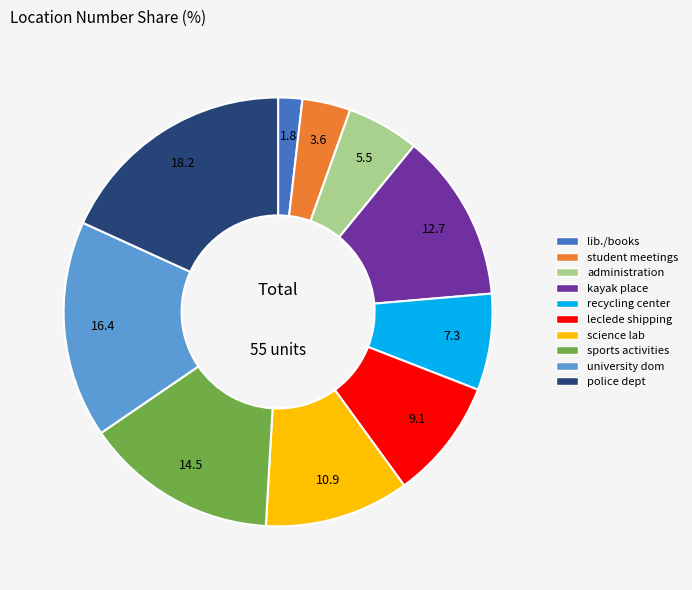

What is the ratio of the value at sports activities to the value at science lab?

1.3